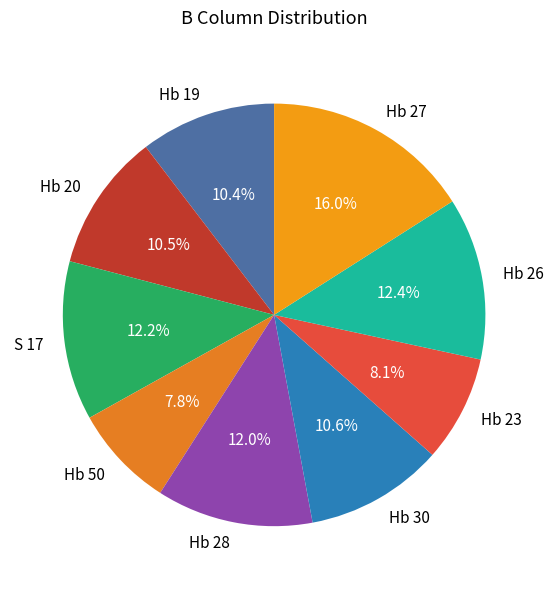

Is there any slice that represents more than half of the pie?

No